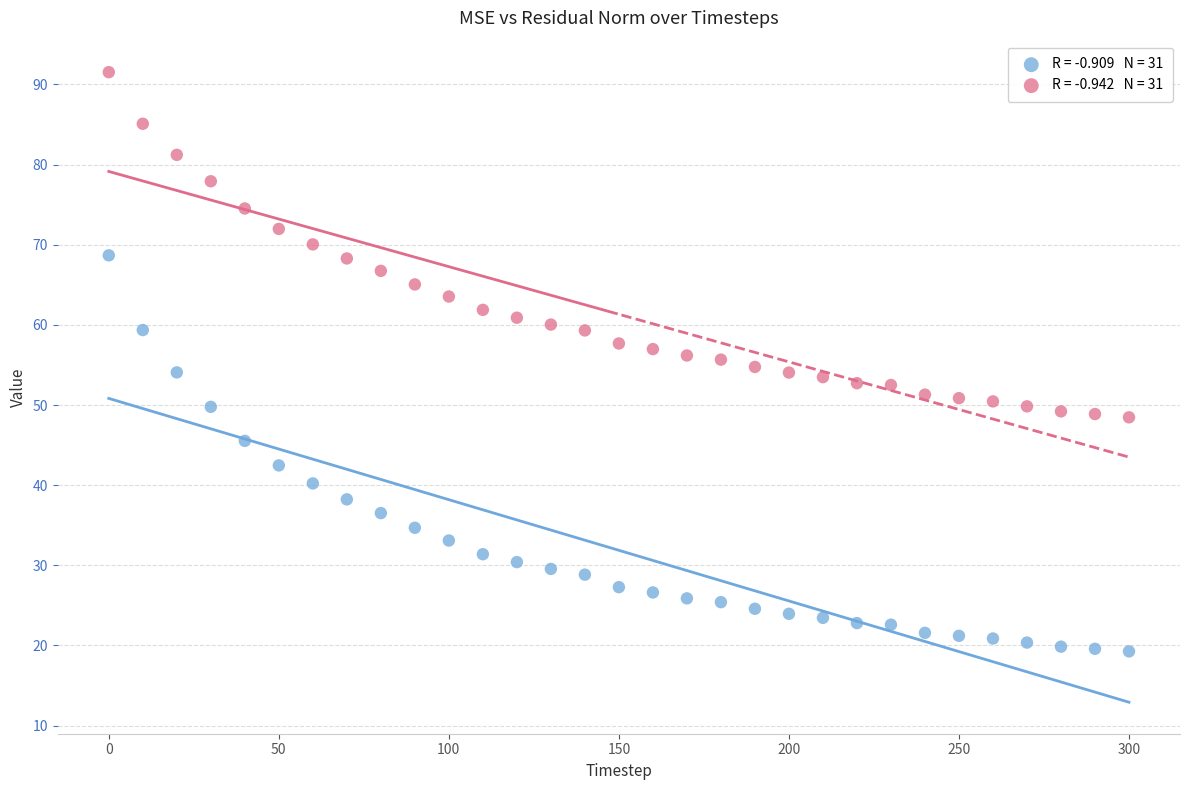

Across all data points, what is the range of Y values (max minus min)?

72.3